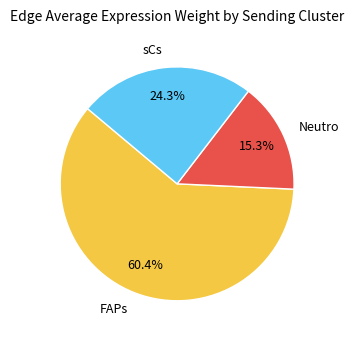

Which category has the biggest portion of the pie?

FAPs